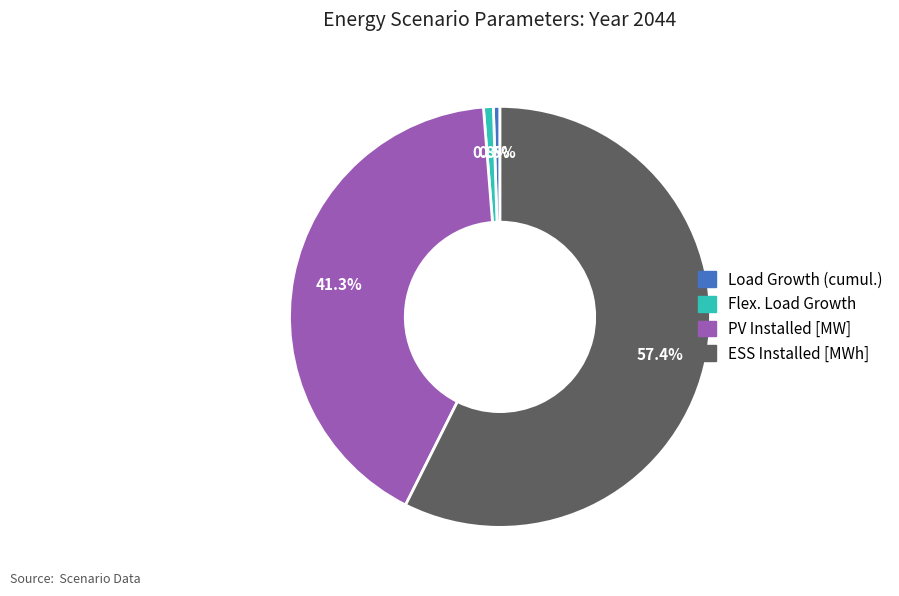

True or false: Flex. Load Growth accounts for 11% of the total.

False